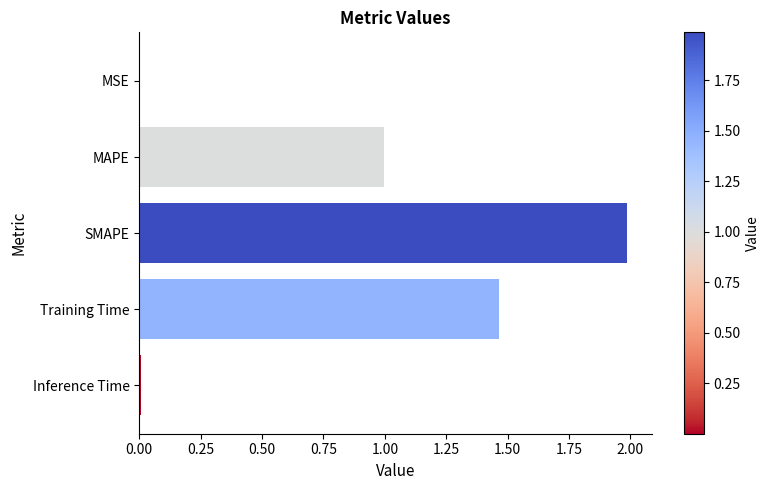

Are the bars grouped side by side (vs. stacked)?

No